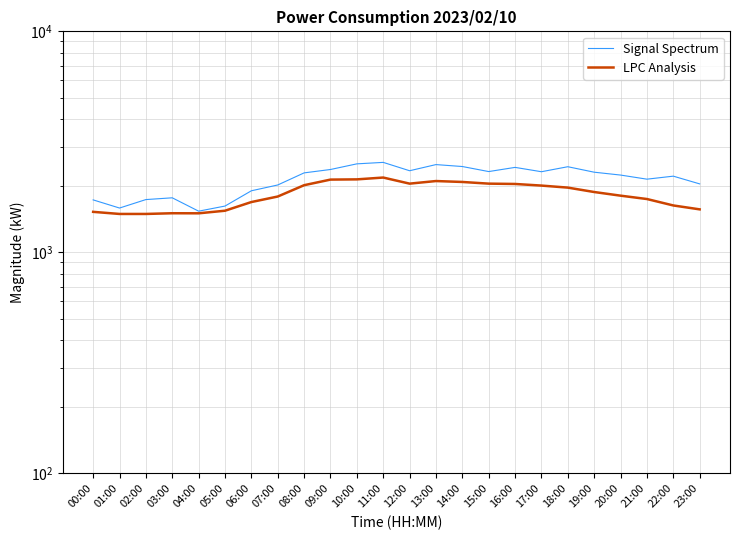

How many interior local valleys does the LPC Analysis series have?

2